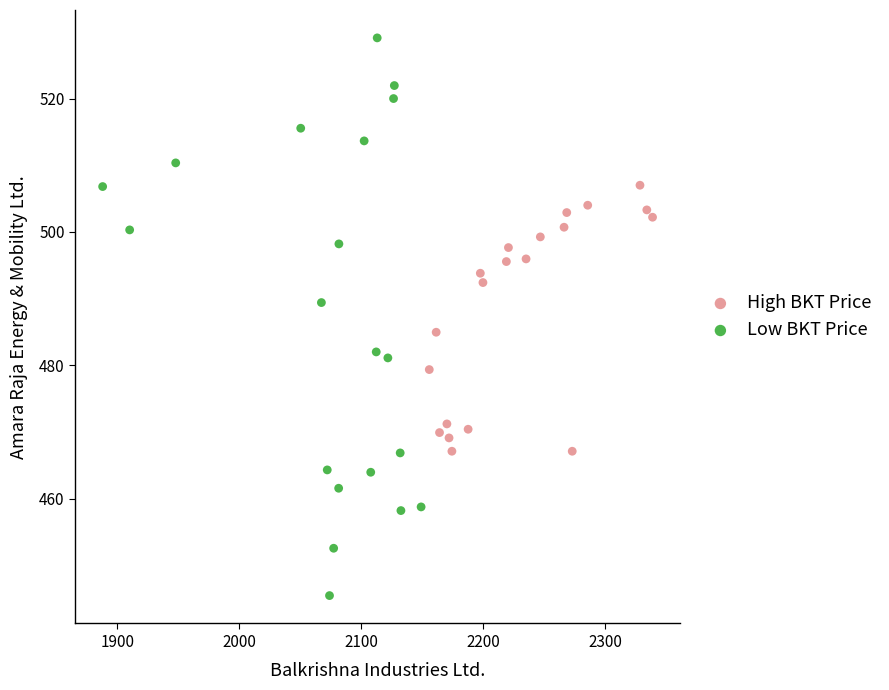

Which series reaches the maximum Y coordinate?

Low BKT Price